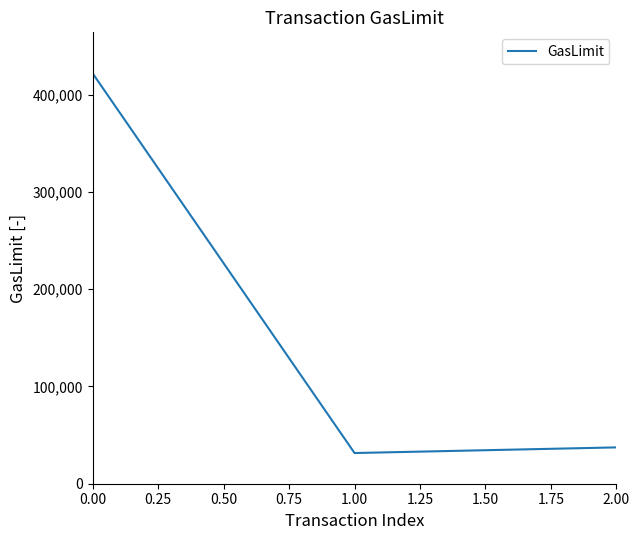

What is the change in value from 0.00 to 2.00?

-384672